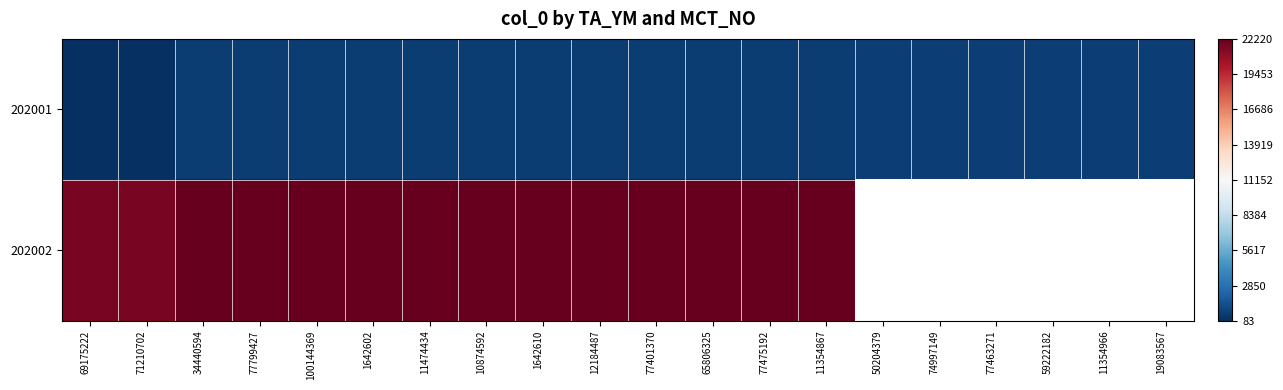

What value does the 202001 series have at 71210702?

96.0